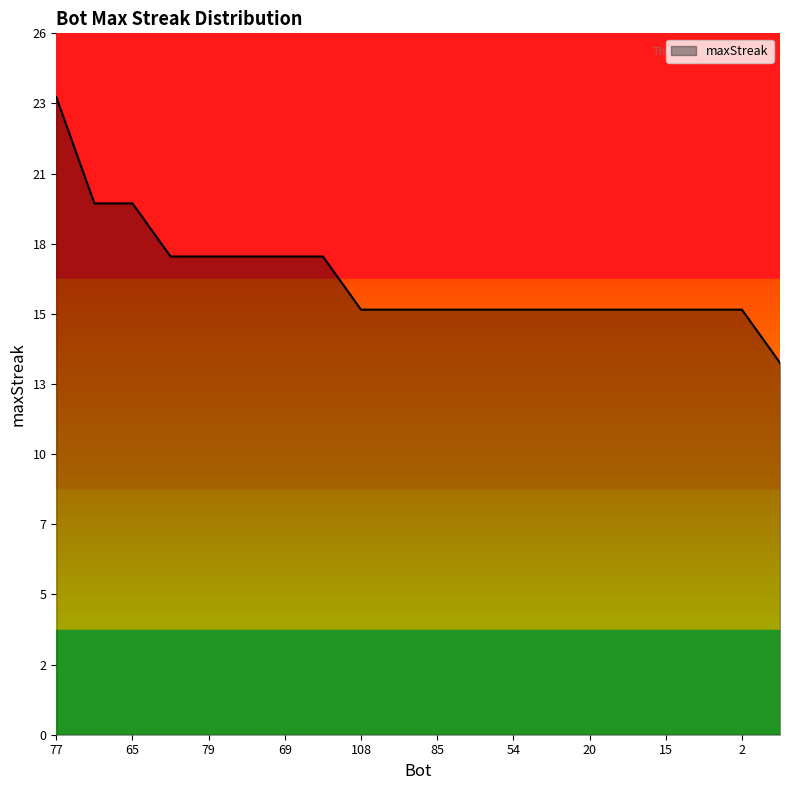

Reading left to right, extract all data points from this chart.

24	20	20	18	18	18	18	18	16	16	16	16	16	16	16	16	16	16	16	14